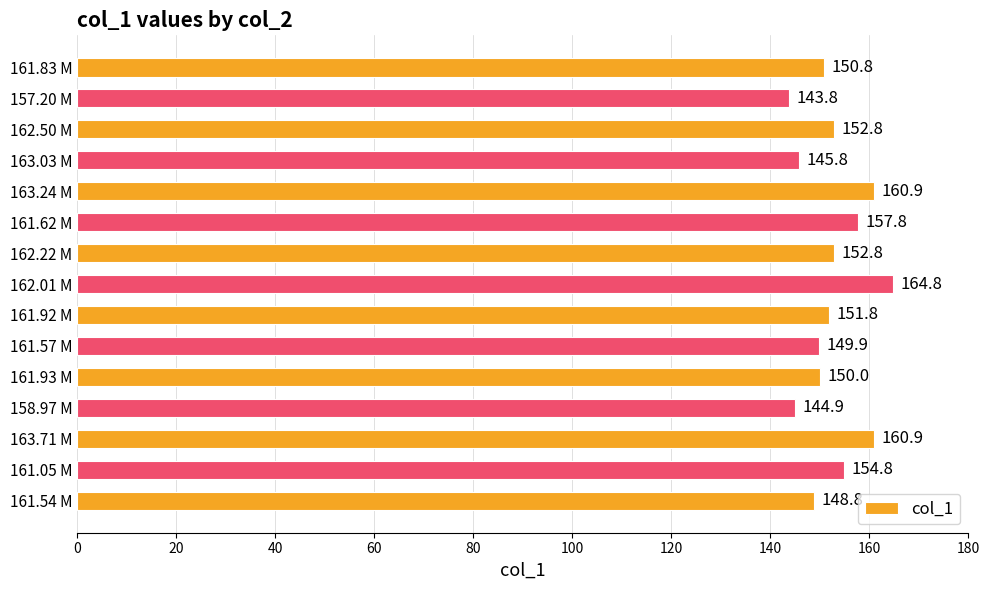

The chart shows a value of 97.8 at 161.05 M. True or false?

False